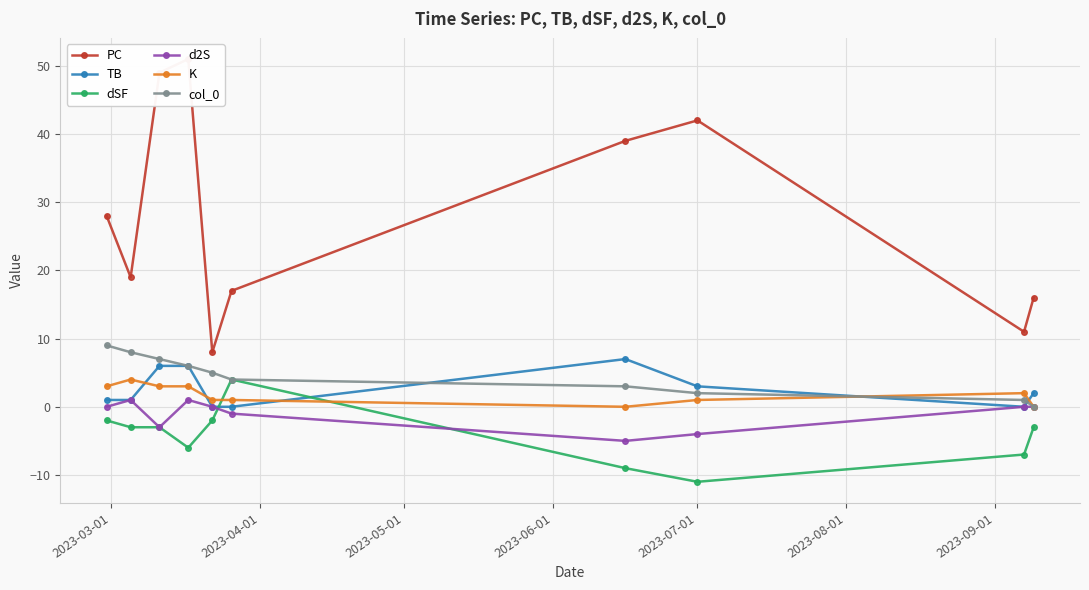

What is the maximum value for TB?

7